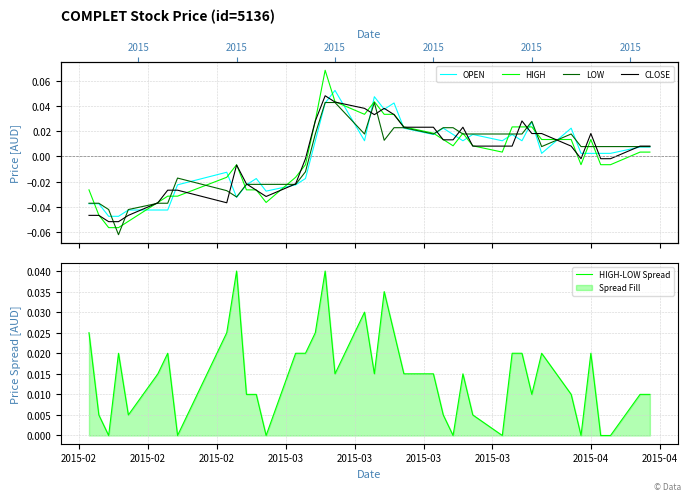

Which series ends up on top after the final intersection of CLOSE and HIGH?

CLOSE